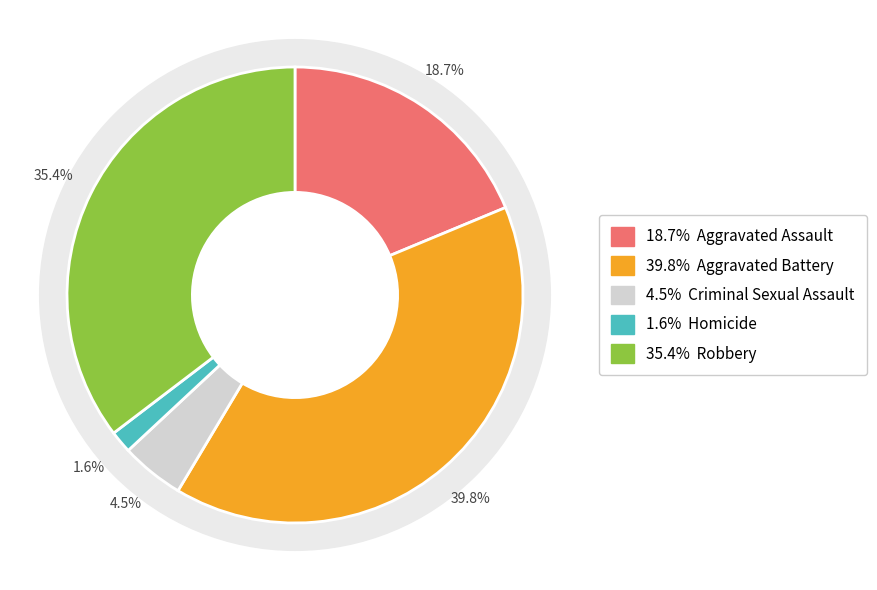

Does any single category account for the majority?

No